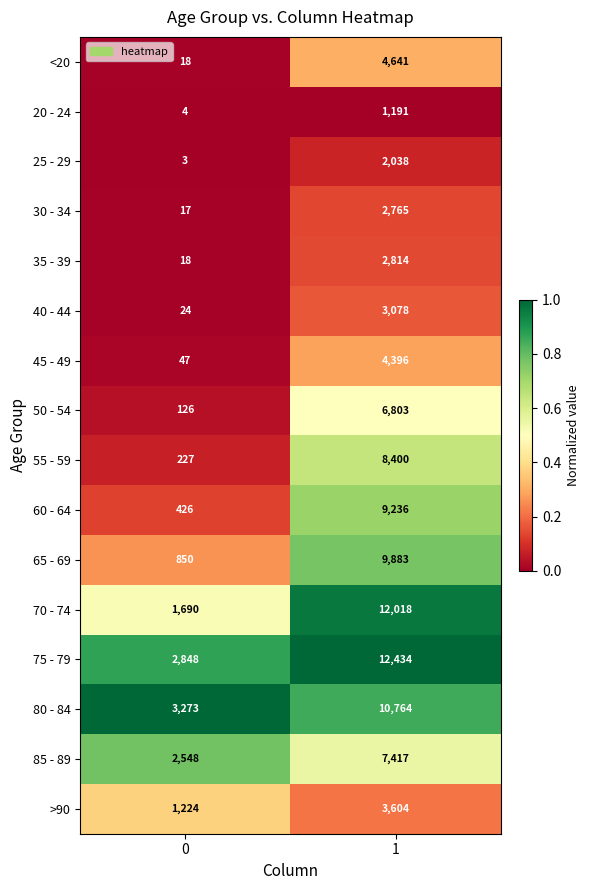

Is it true that <20 equals 28 at 0?

False